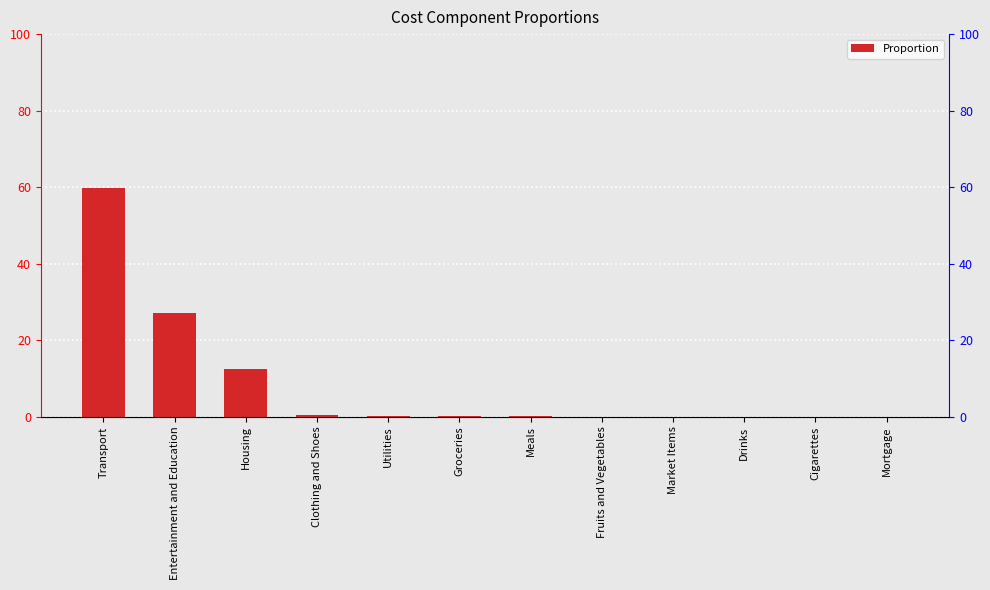

What is the label of the 9th bar from the right?

Clothing and Shoes